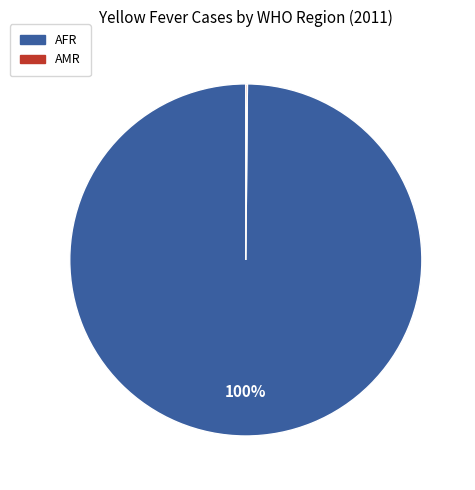

To the nearest percent, what is the difference between the largest and smallest slice percentages?

100%